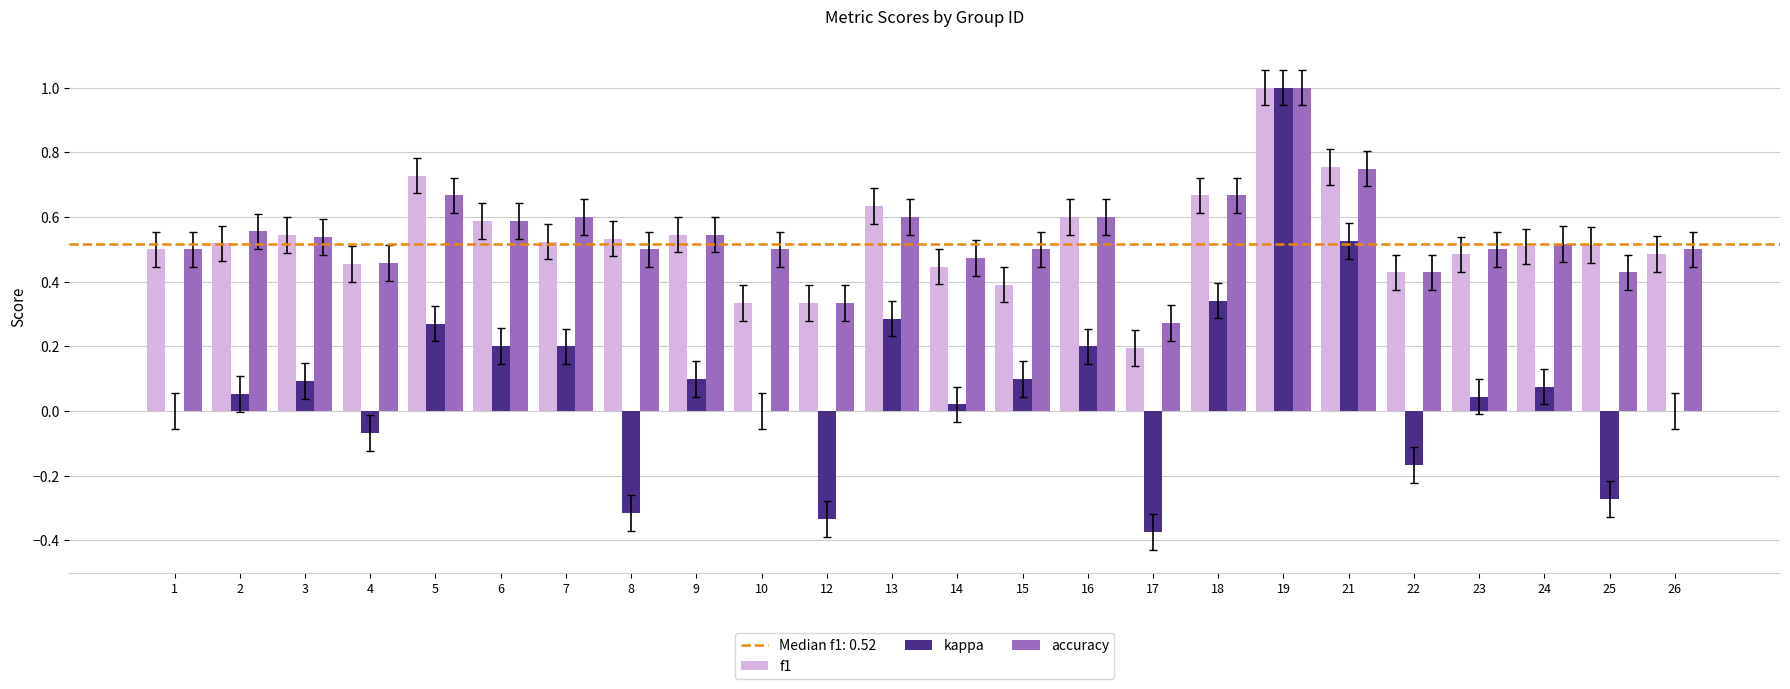

Which series has the widest spread of values?

kappa